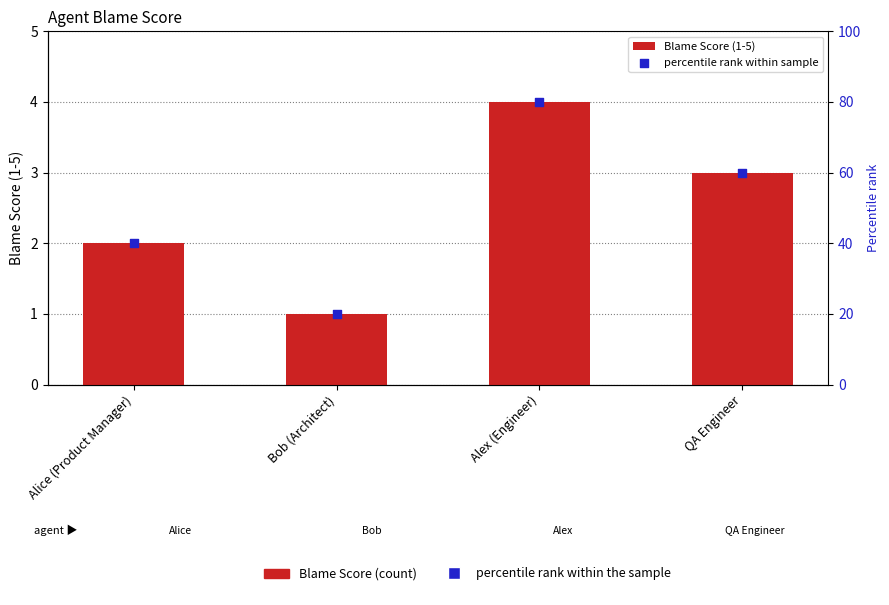

What are all the series names shown in the legend?

Blame Score (1-5), percentile rank within sample